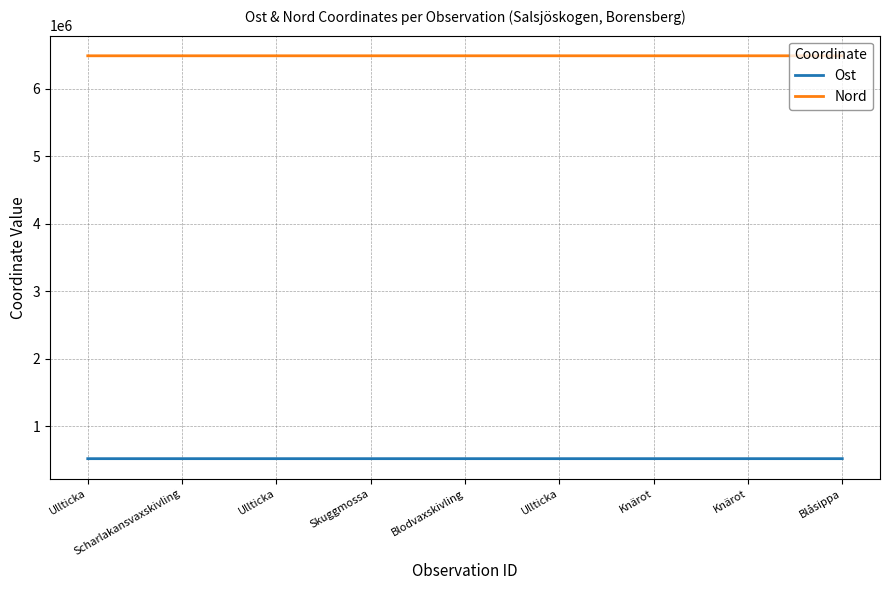

What is the label of the 5th point from the right?

Blodvaxskivling